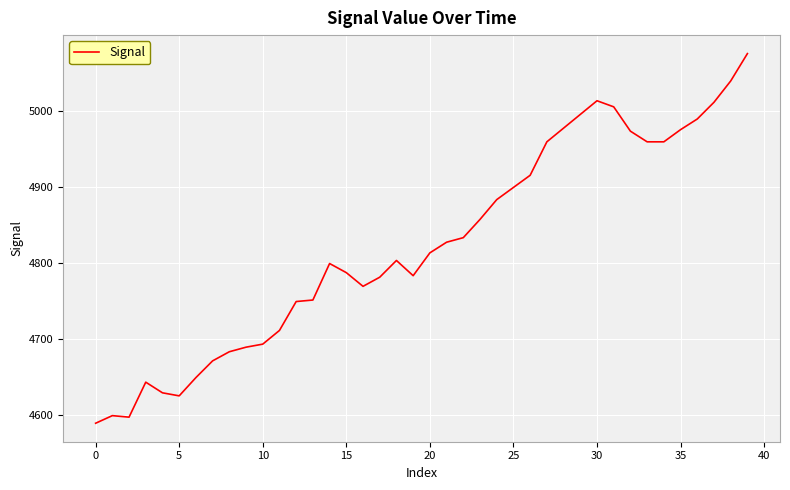

What is the difference between the maximum and minimum values?

486